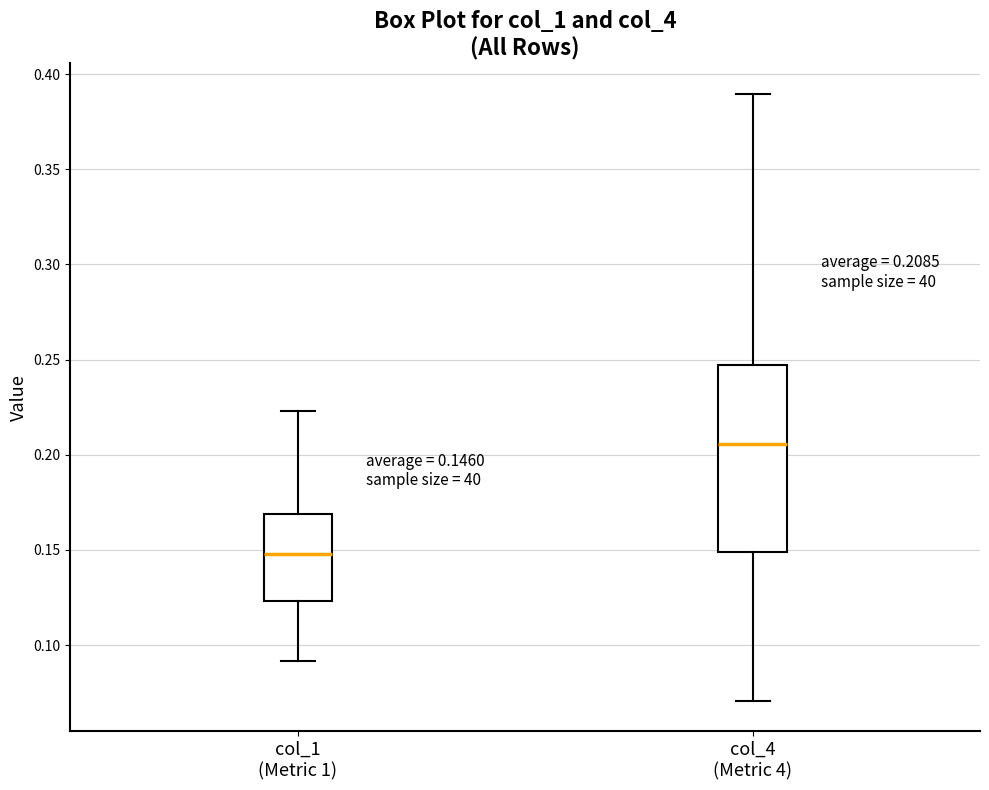

Which box is the tallest, from its lower edge to its upper edge?

col_4 (Metric 4)